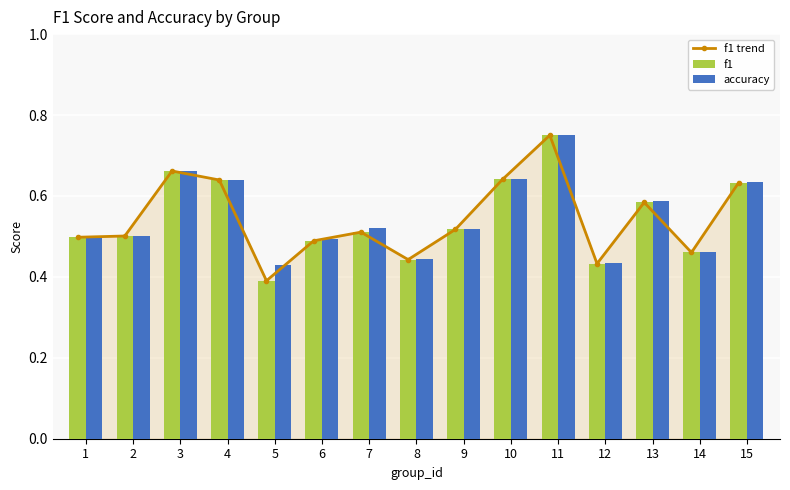

What is the sum of the f1 trend values at 15 and 1?

1.1